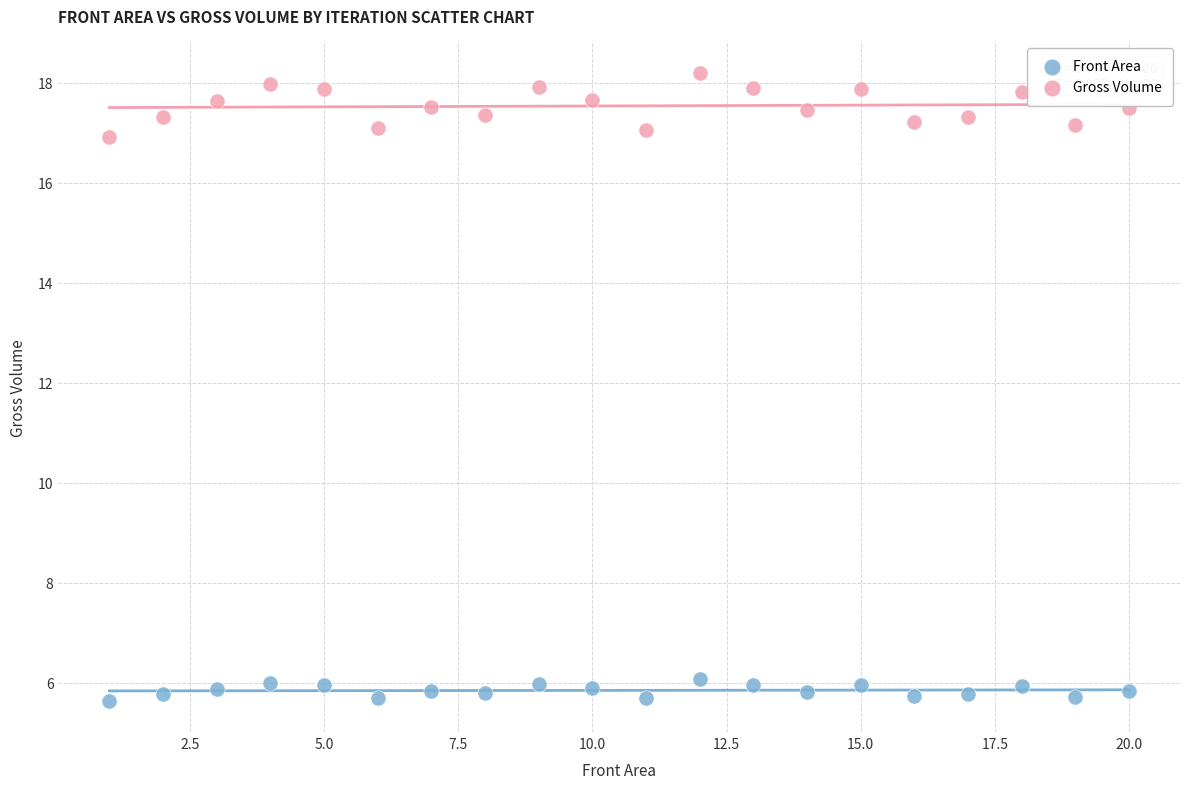

Across all data points, what is the range of X values (max minus min)?

19.0